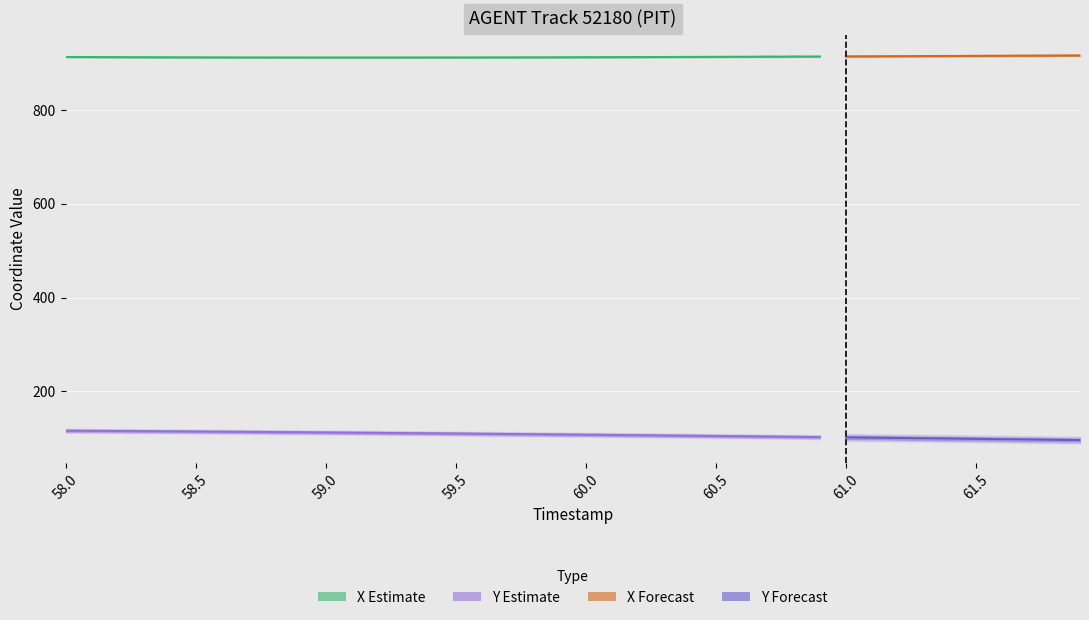

True or false: Y has a value of 115.3 at 58.2.

True